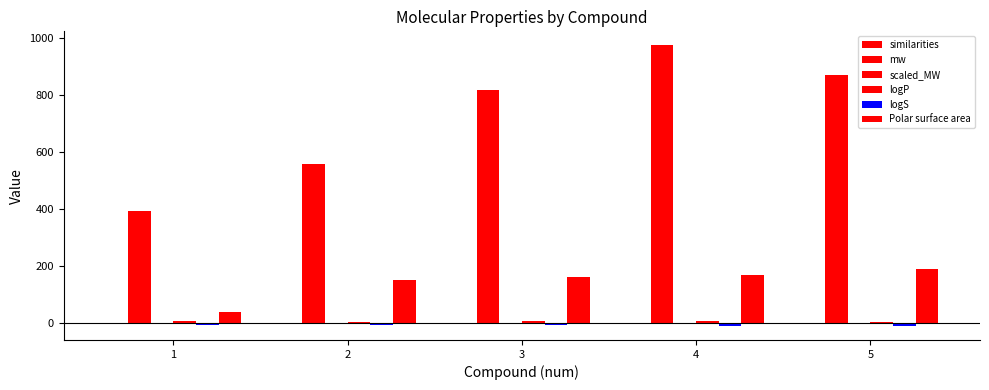

Which category has the lowest value in the Polar surface area series?

1